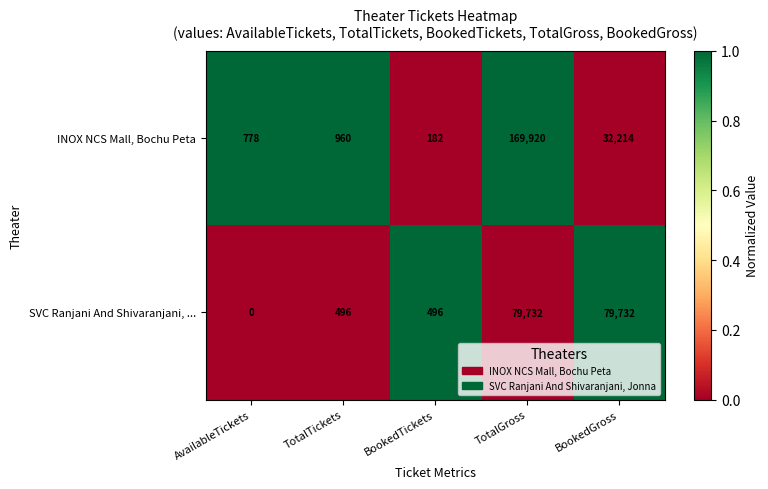

Reading left to right, extract all data points from this chart.

INOX NCS Mall, Bochu Peta: AvailableTickets=778	TotalTickets=960	BookedTickets=182	TotalGross=169920	BookedGross=32214
SVC Ranjani And Shivaranjani, ...: AvailableTickets=0	TotalTickets=496	BookedTickets=496	TotalGross=79732	BookedGross=79732